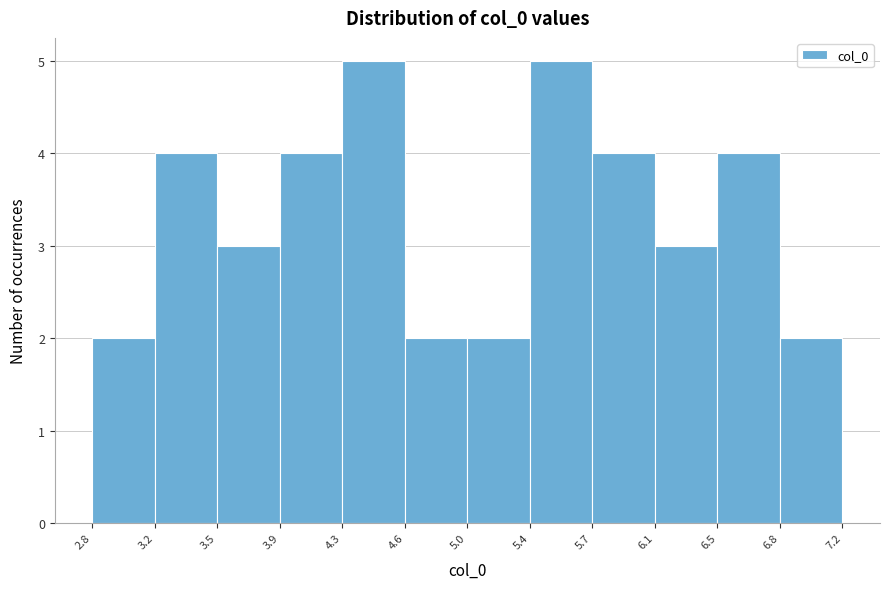

Reading left to right, transcribe this chart: for each bar, give the range it covers on the x-axis and its height. The values are not printed on the chart, so give them approximately, as read against the axis.

2.8 to 3.2: 2
3.2 to 3.5: 4
3.5 to 3.9: 3
3.9 to 4.3: 4
4.3 to 4.6: 5
4.6 to 5.0: 2
5.0 to 5.4: 2
5.4 to 5.7: 5
5.7 to 6.1: 4
6.1 to 6.5: 3
6.5 to 6.8: 4
6.8 to 7.2: 2